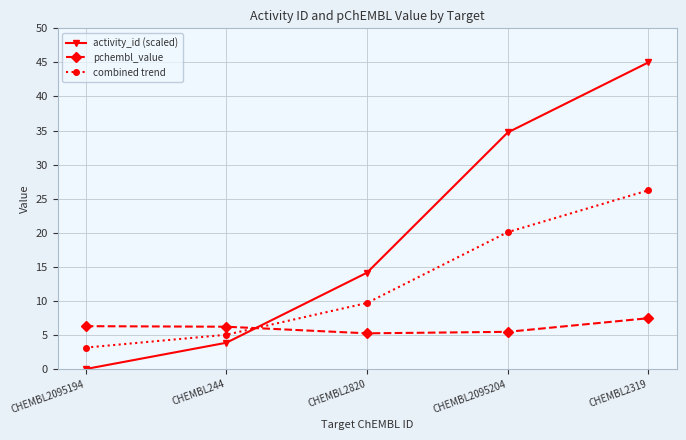

What is the label of the 5th point from the left?

CHEMBL2319